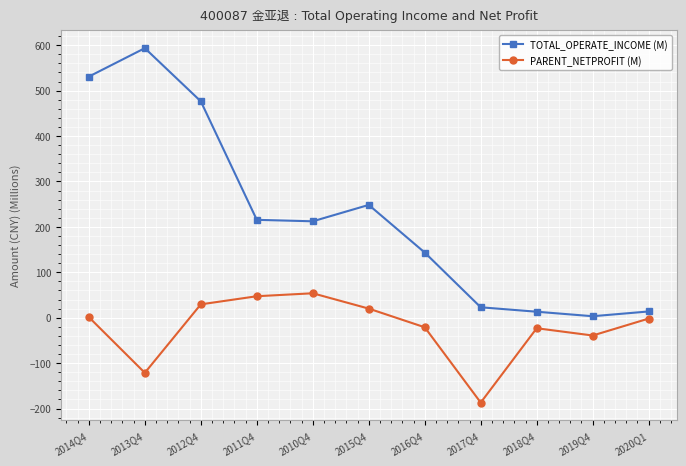

What is the total value across all series at 2017Q4?

-164.0